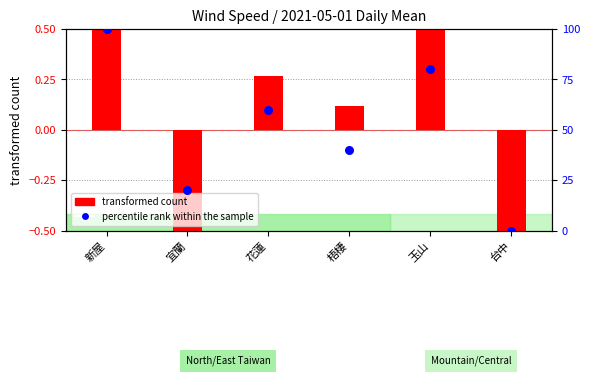

At which category is the sum across all series the highest?

新屋